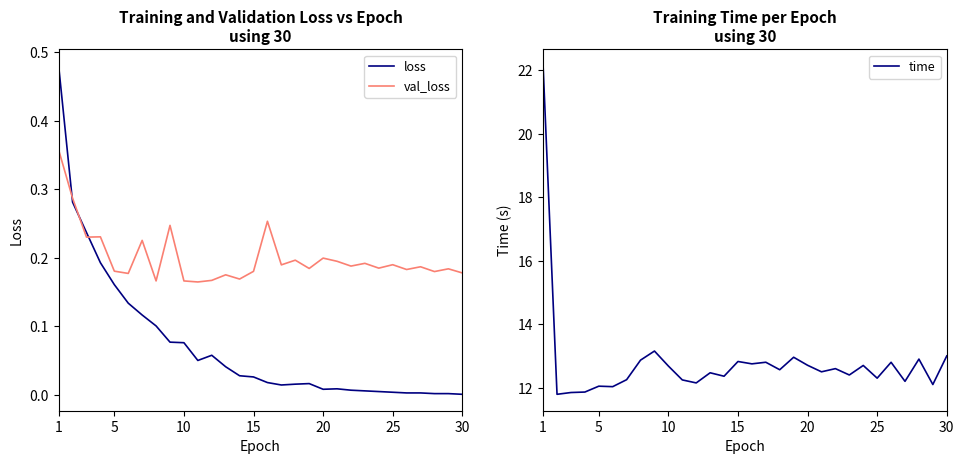

True or false: loss and val_loss intersect in this chart.

True